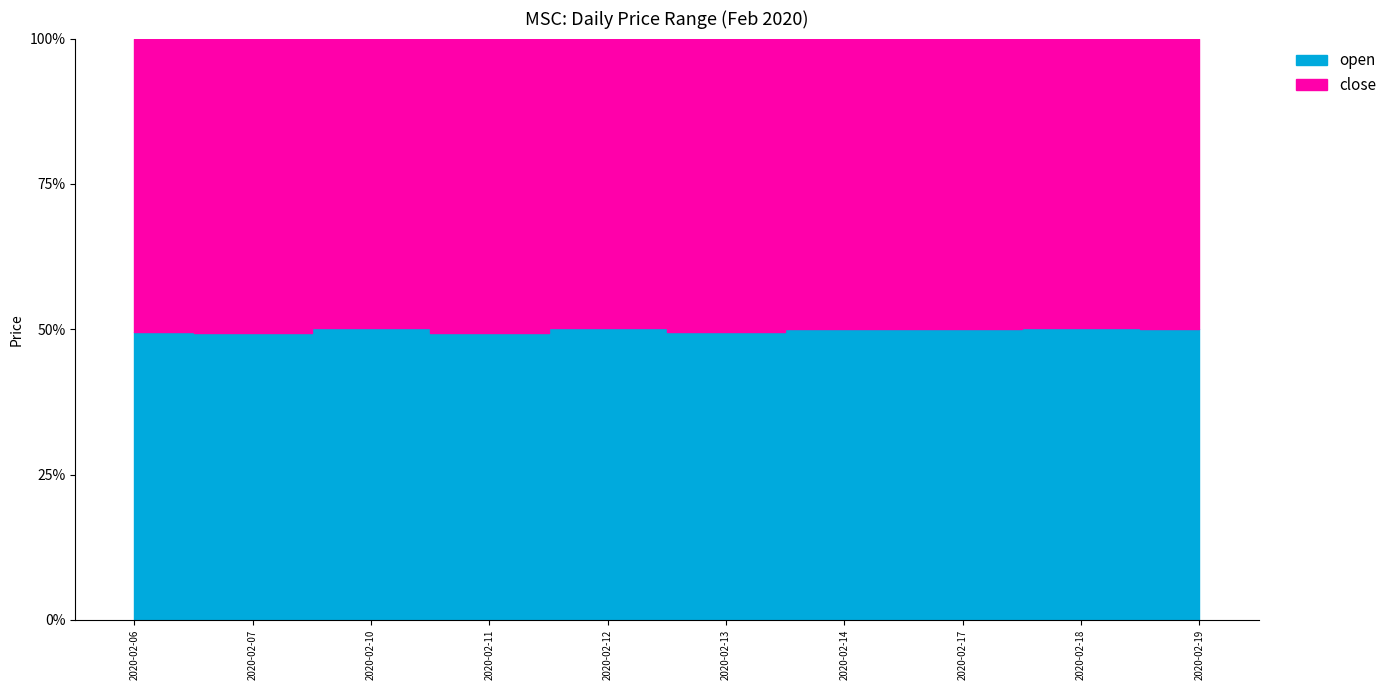

True or false: open and close cross at least once.

True